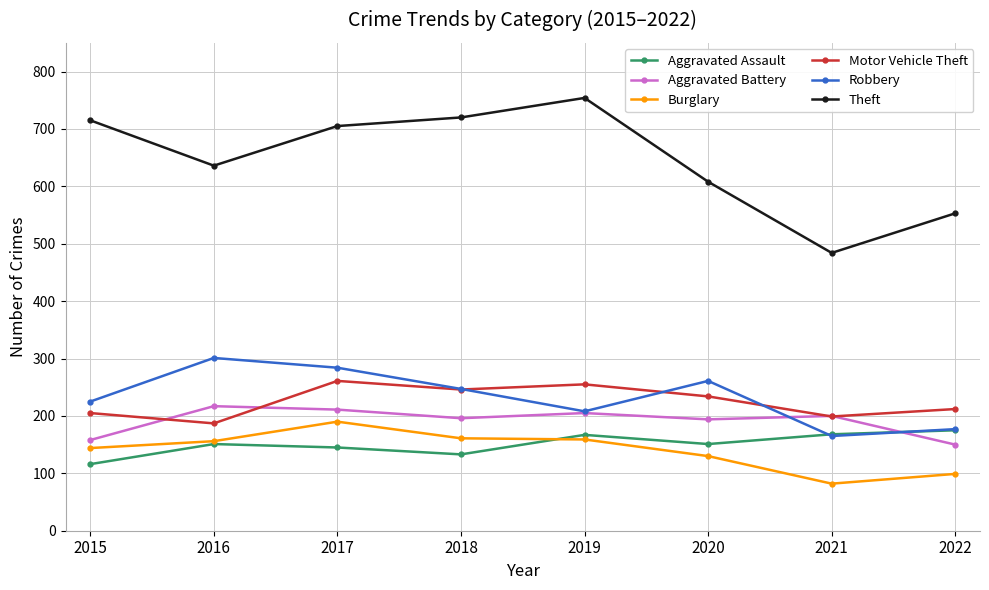

What is the sum of the Aggravated Assault values at 2020 and 2017?

296